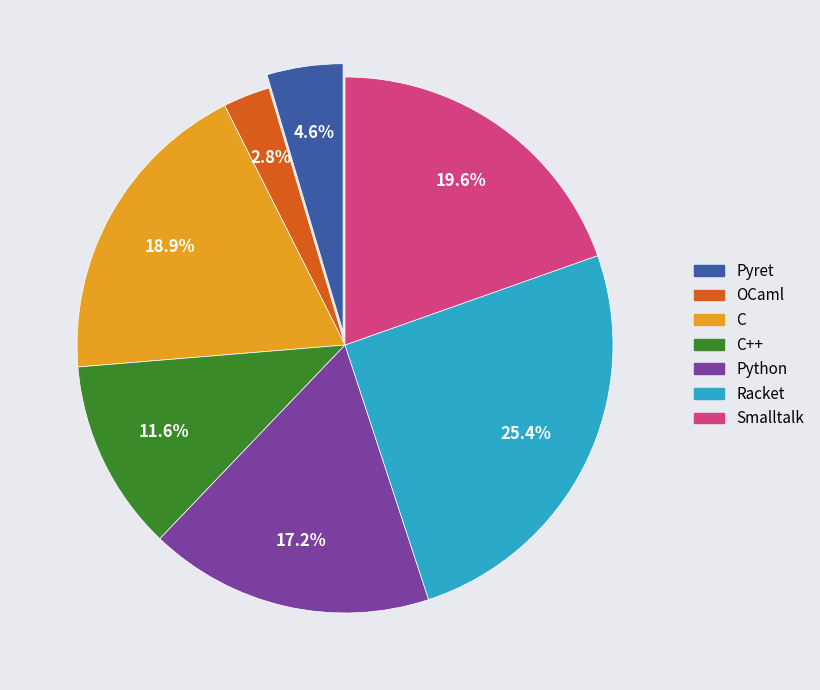

Is there any slice that represents more than half of the pie?

No